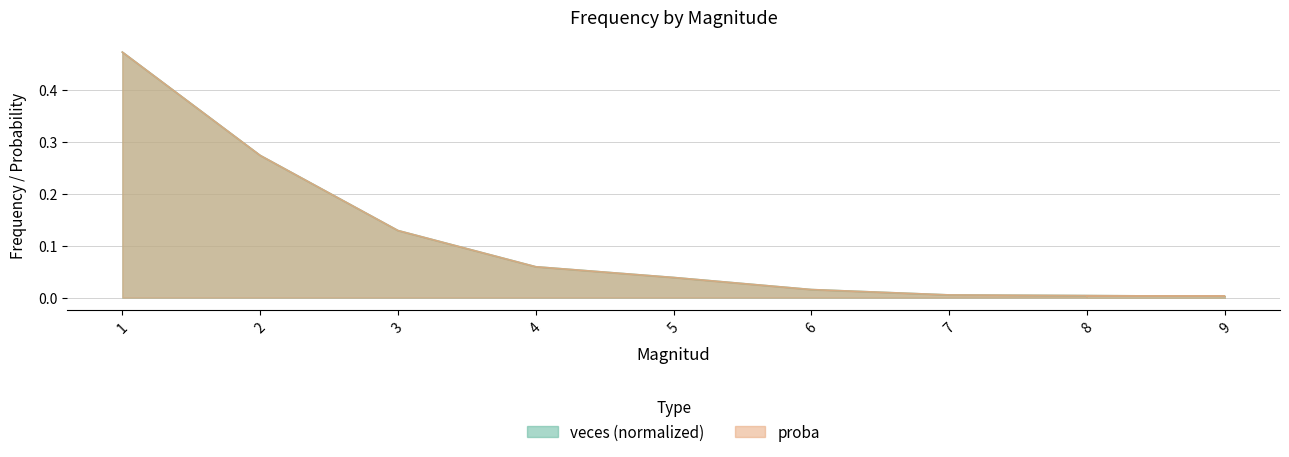

Which series has the widest spread of values?

veces